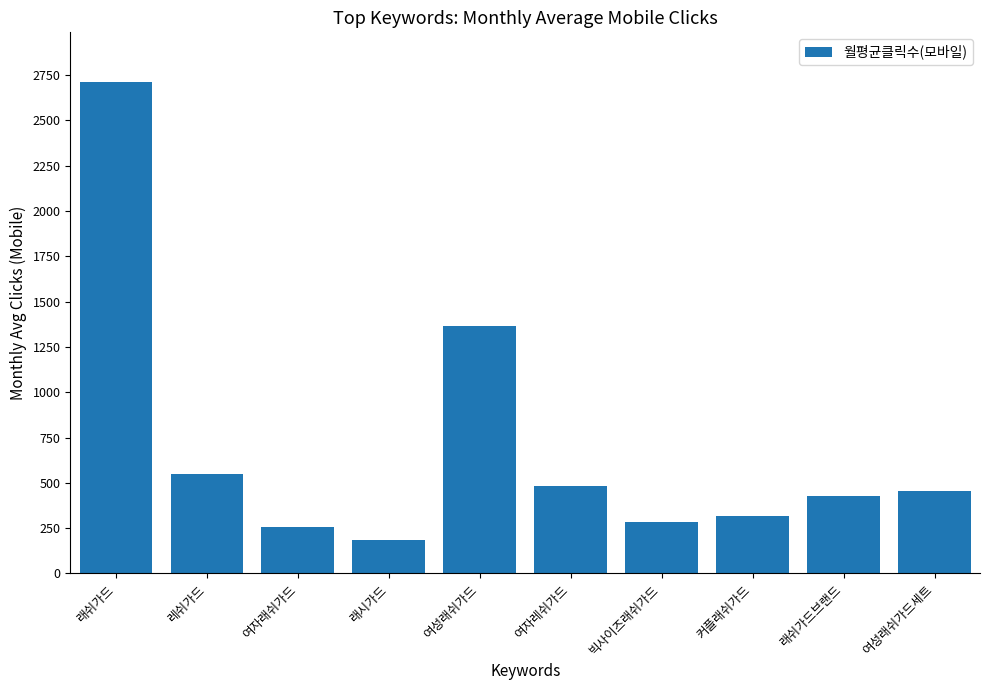

What is the greatest value displayed?

2713.6